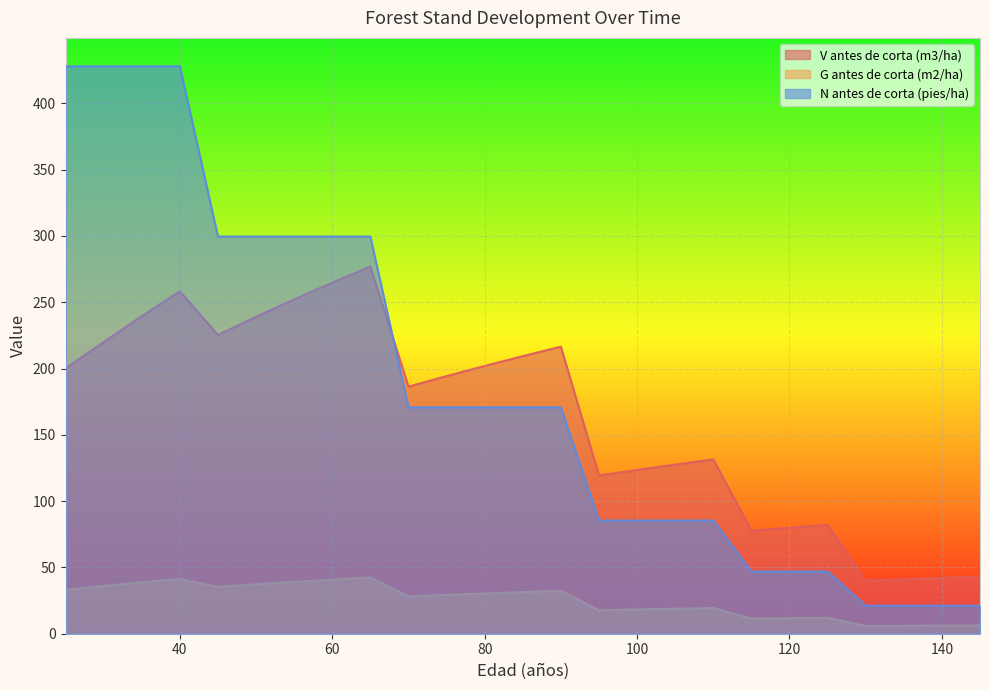

Rank the series by their maximum value, from highest to lowest.

N antes de corta (pies/ha), V antes de corta (m3/ha), G antes de corta (m2/ha)